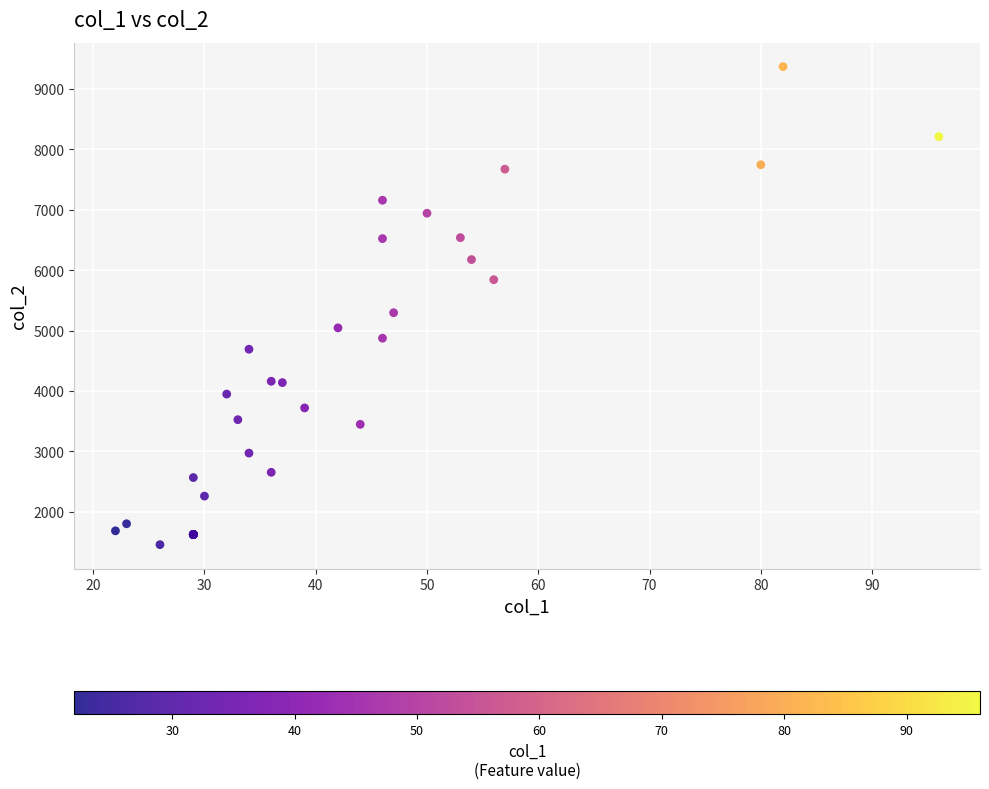

What Y value in the scatter plot is closest to 5413?

5296